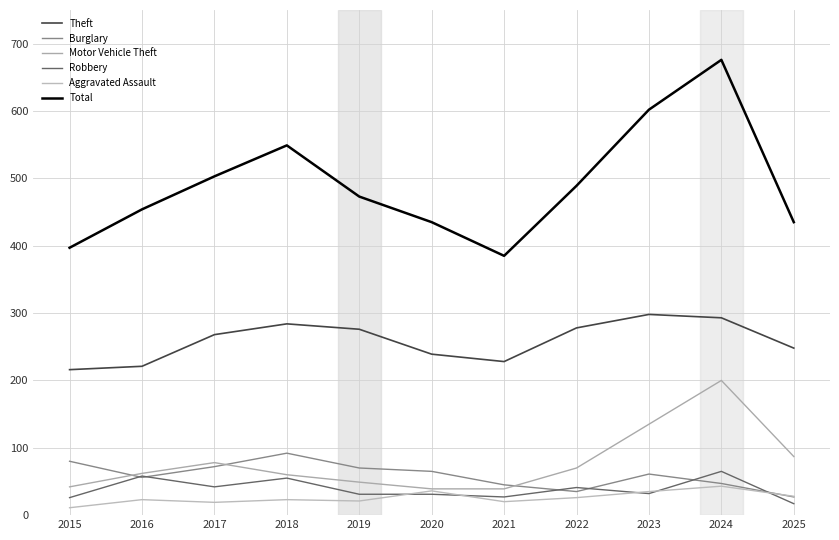

True or false: Aggravated Assault and Theft intersect in this chart.

False